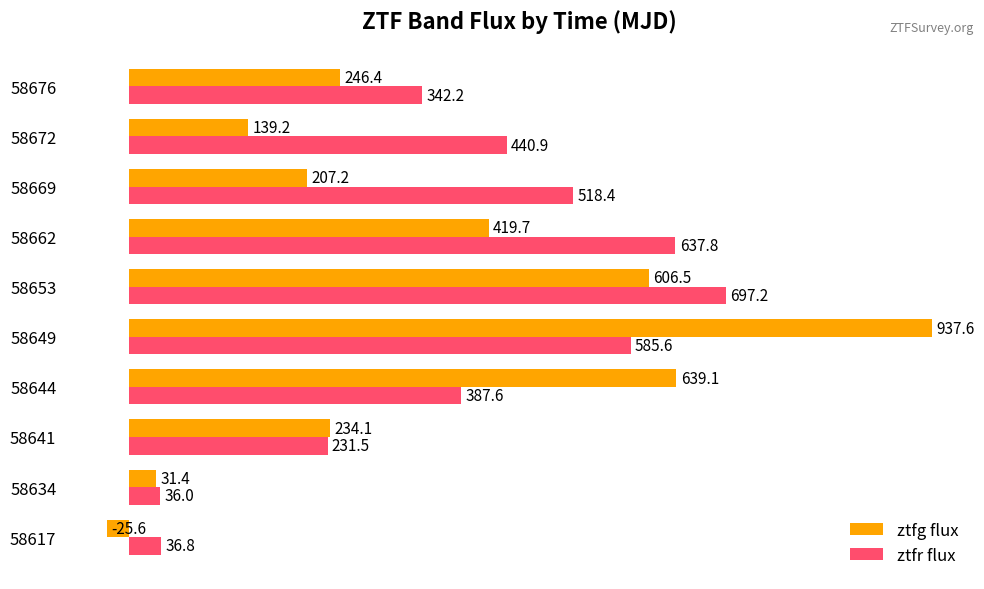

What is the average value of the ztfg flux series?

343.6